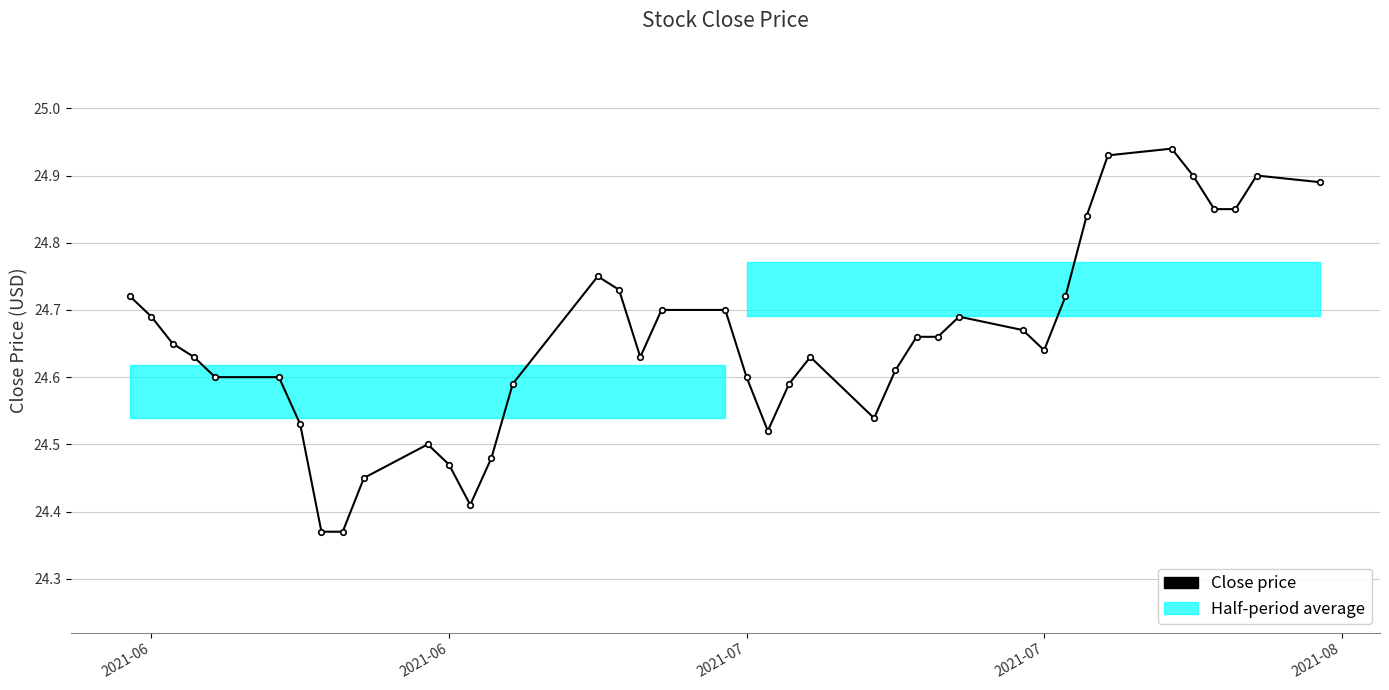

True or false: there are more than 0 points higher than both neighbors.

True